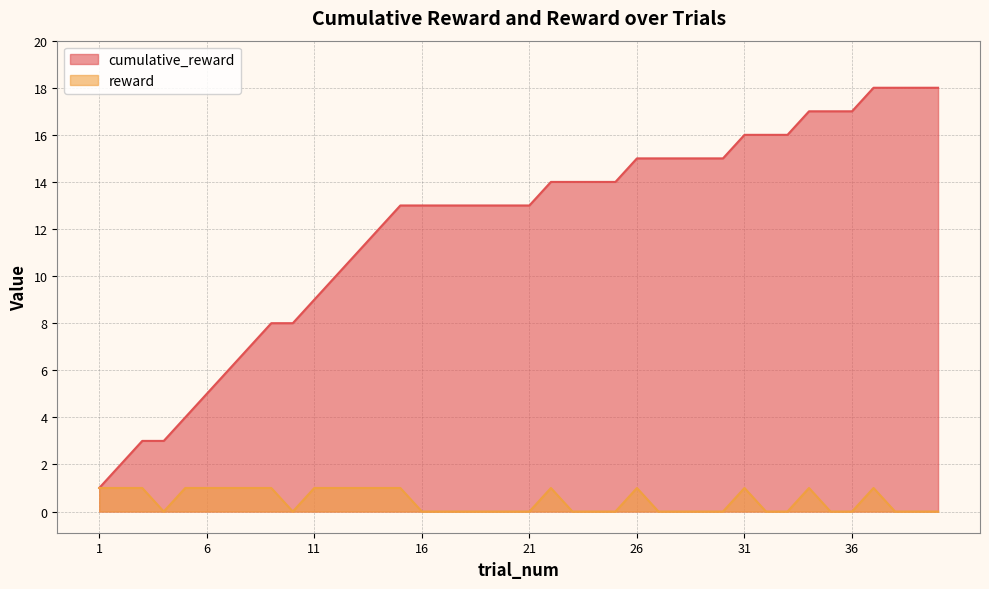

Reading left to right, what are all the values shown in this chart?

cumulative_reward: 1=1	2=2	3=3	4=3	5=4	6=5	7=6	8=7	9=8	10=8	11=9	12=10	13=11	14=12	15=13	16=13	17=13	18=13	19=13	20=13	21=13	22=14	23=14	24=14	25=14	26=15	27=15	28=15	29=15	30=15	31=16	32=16	33=16	34=17	35=17	36=17	37=18	38=18	39=18	40=18
reward: 1=1	2=1	3=1	4=0	5=1	6=1	7=1	8=1	9=1	10=0	11=1	12=1	13=1	14=1	15=1	16=0	17=0	18=0	19=0	20=0	21=0	22=1	23=0	24=0	25=0	26=1	27=0	28=0	29=0	30=0	31=1	32=0	33=0	34=1	35=0	36=0	37=1	38=0	39=0	40=0